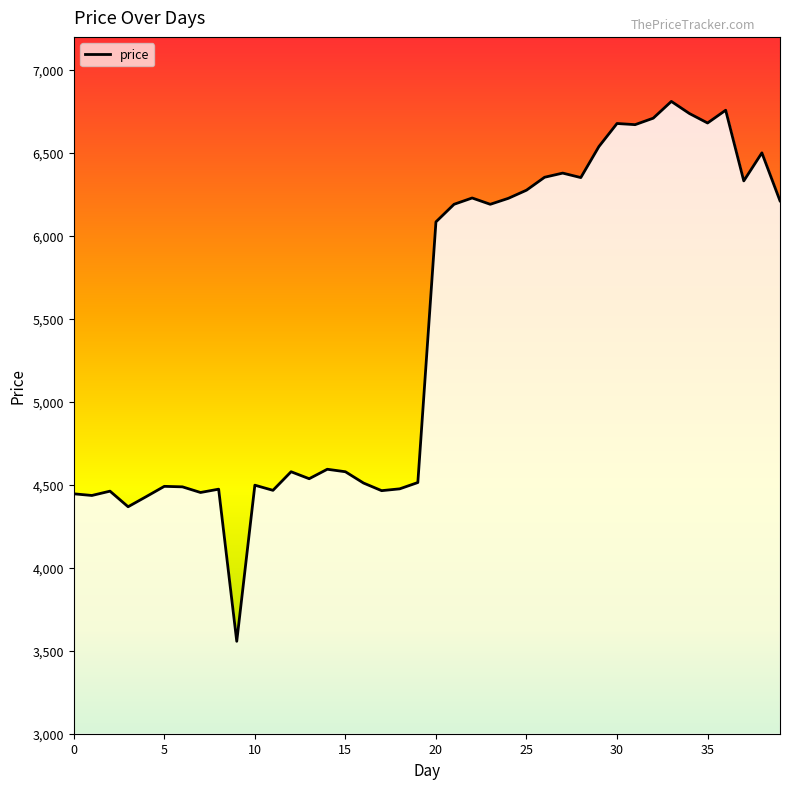

What is the greatest value displayed?

6811